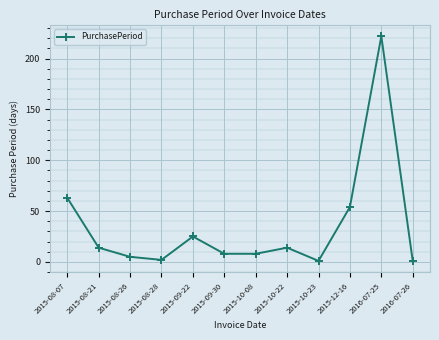

Which label corresponds to the largest value in the chart?

2016-07-25